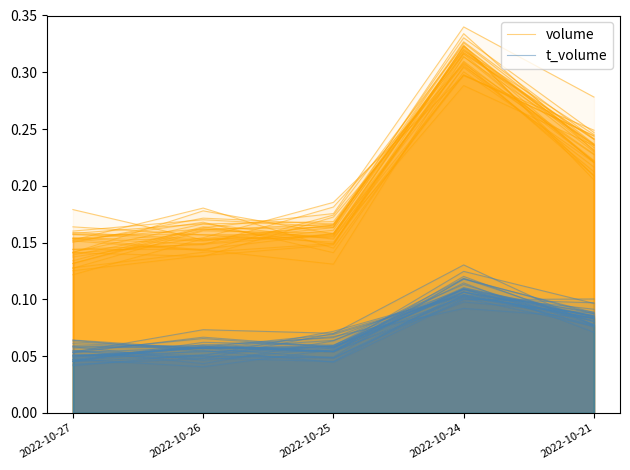

What are all the series names shown in the legend?

volume, t_volume